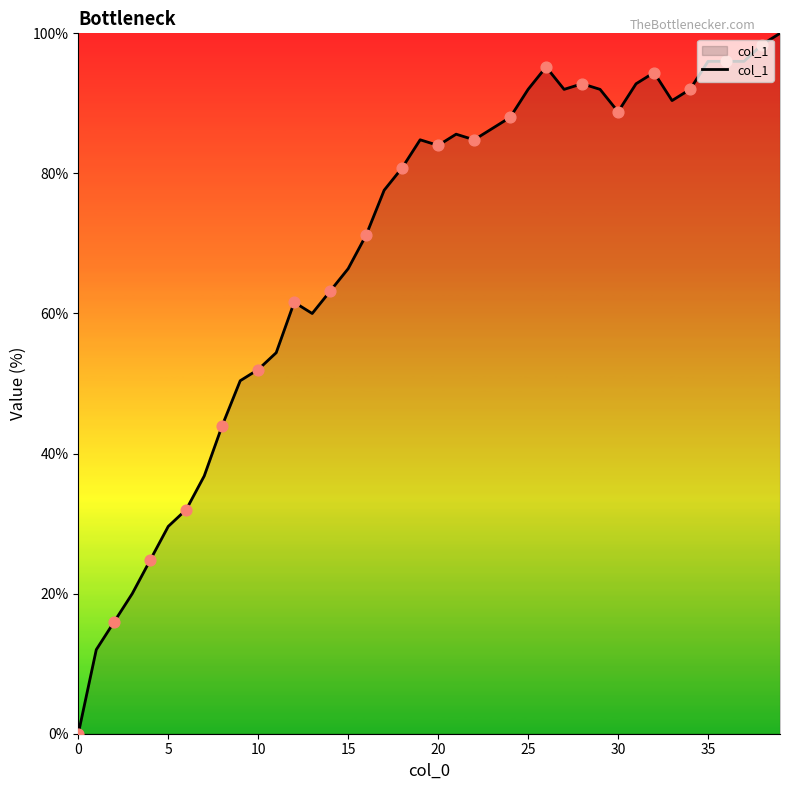

What is the difference between the maximum and minimum values?

100.0